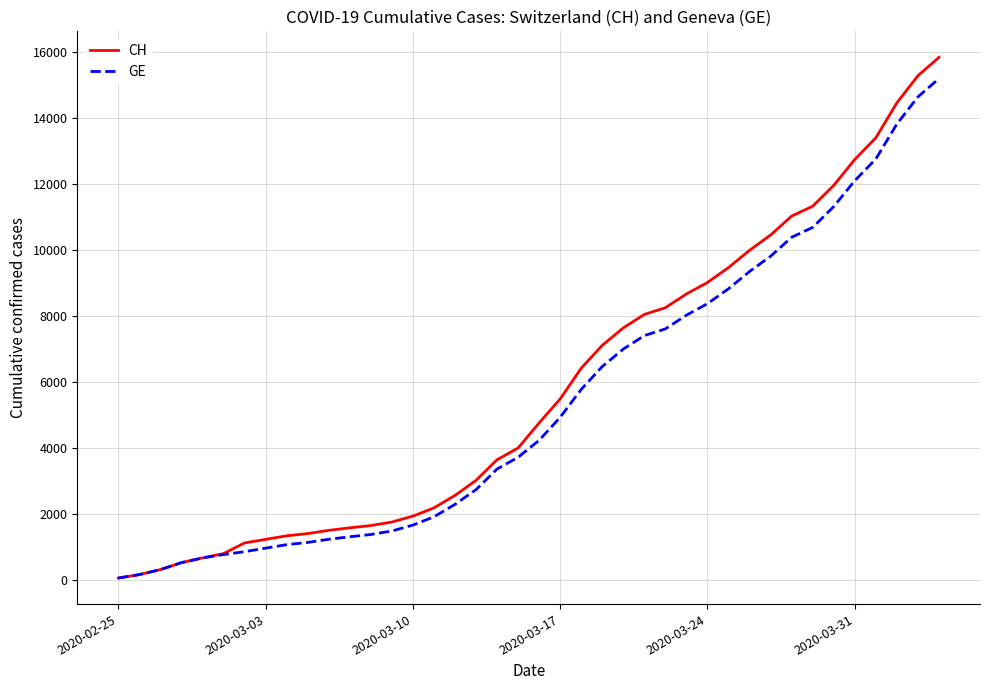

Which series has the widest spread of values?

CH